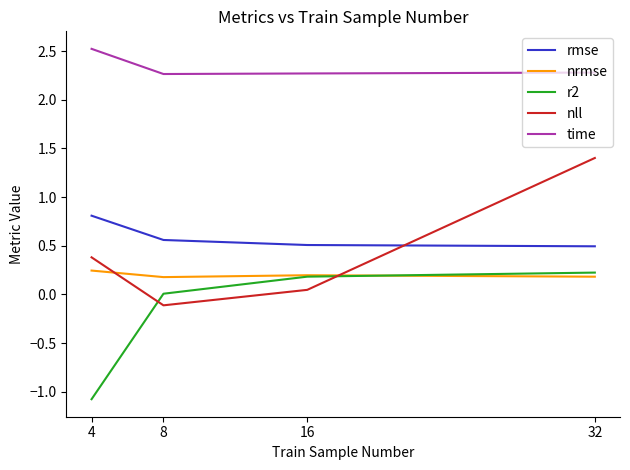

The value of rmse at 16 is 0.5. True or false?

True